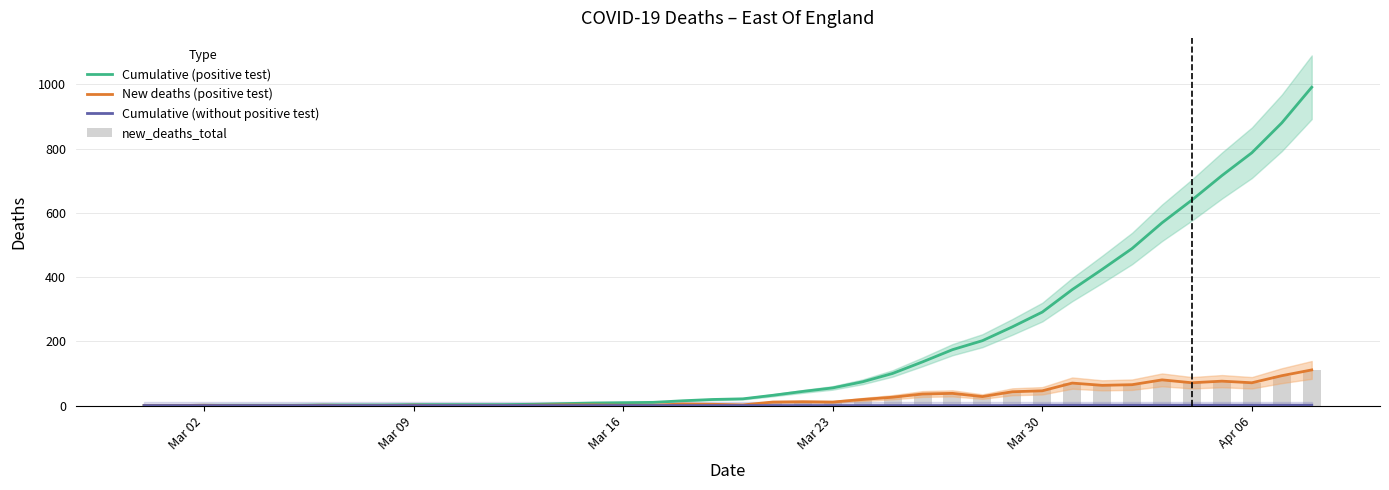

What is the sum of all new_deaths_total values?

992